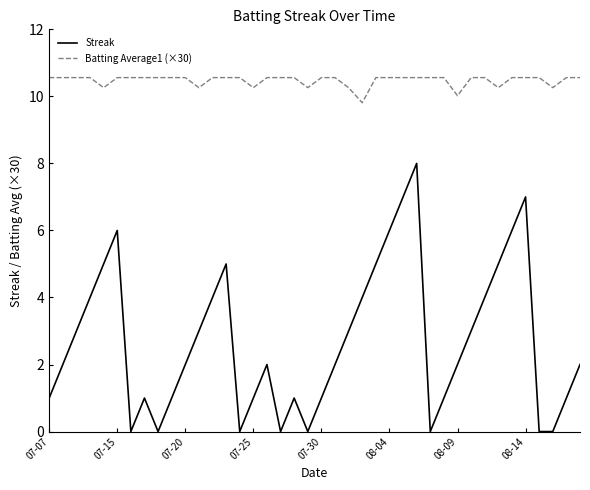

True or false: Batting Average1 (×30) and Streak intersect in this chart.

False